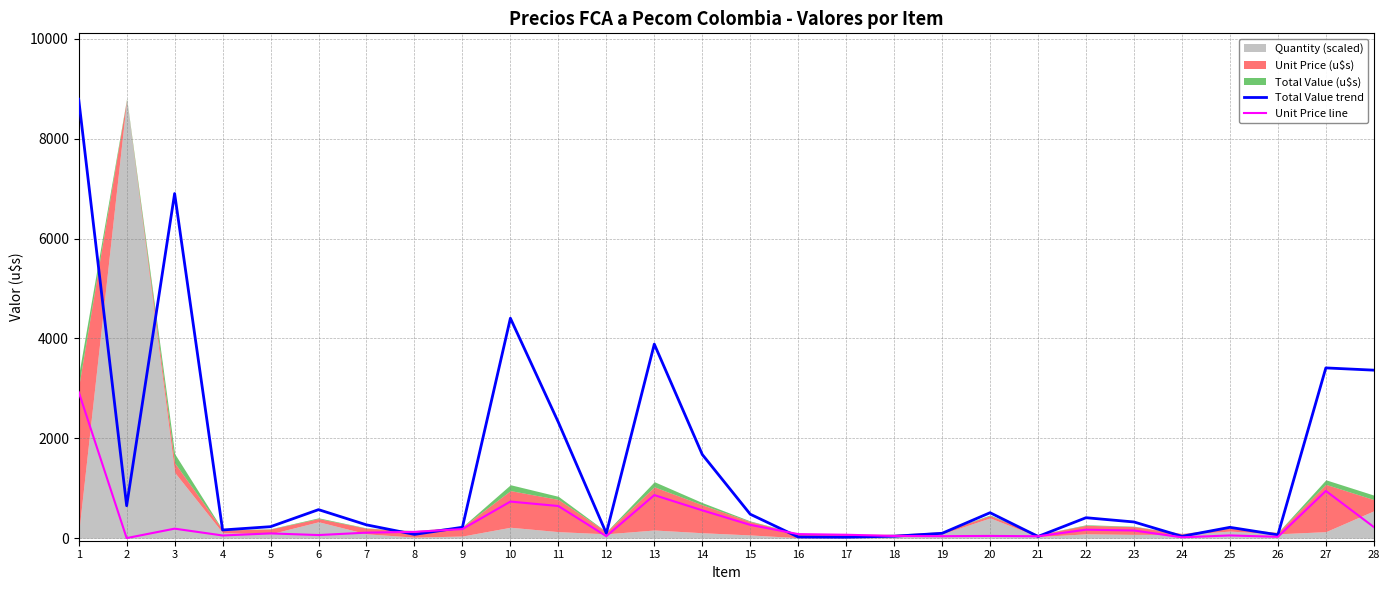

At which label is Total Value trend closest to 4405?

10